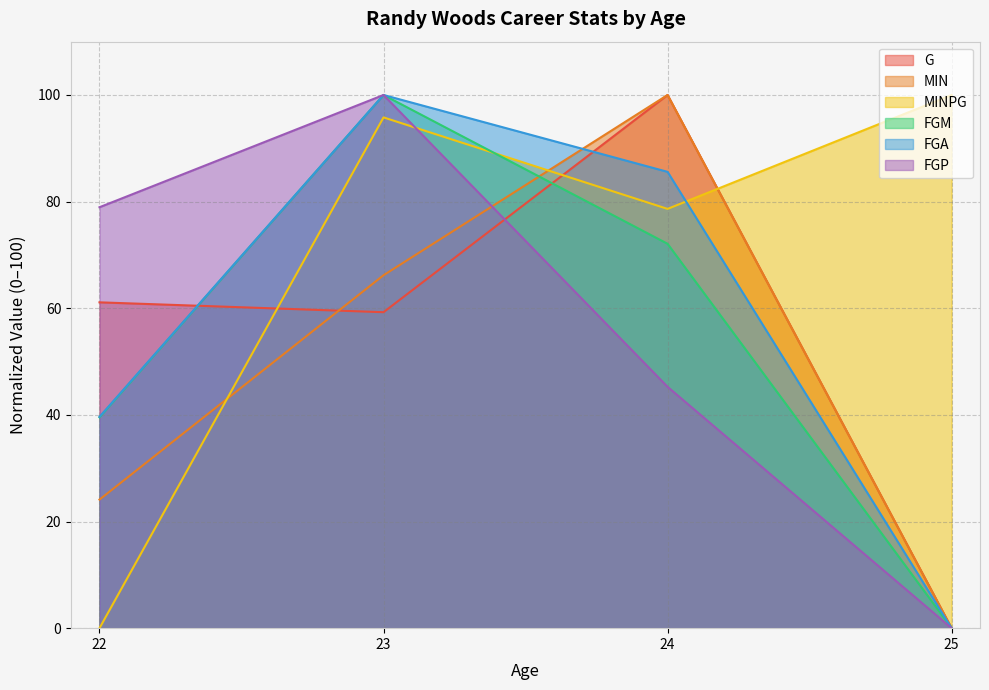

The FGM series shows 100.0 at 23. True or false?

True